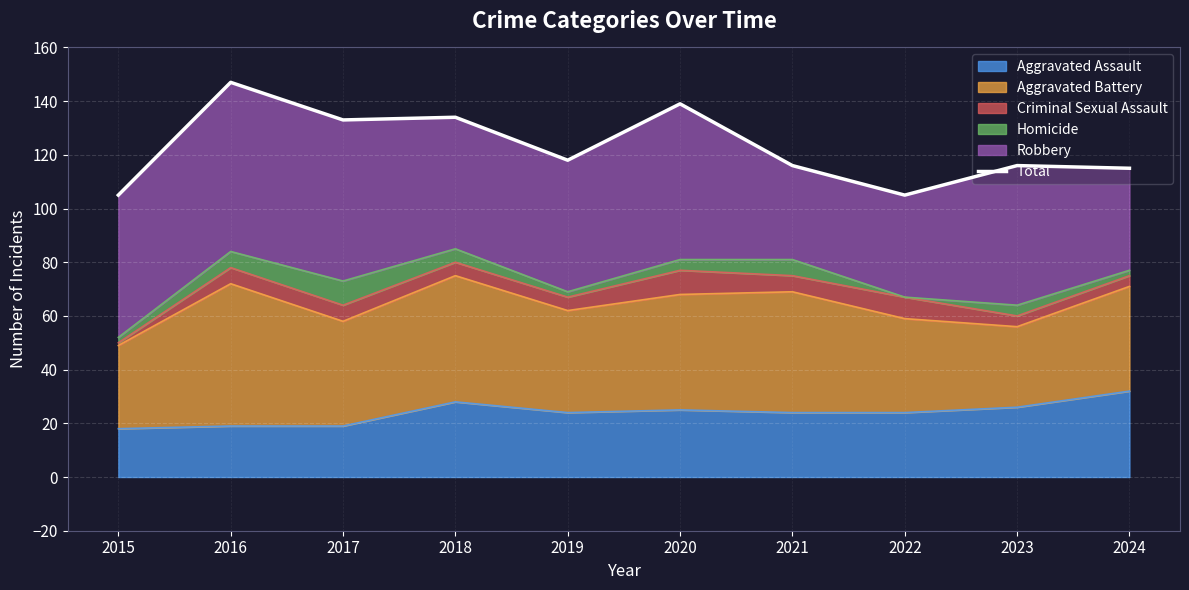

How many interior local peaks (higher than both neighbors) does the data have?

4